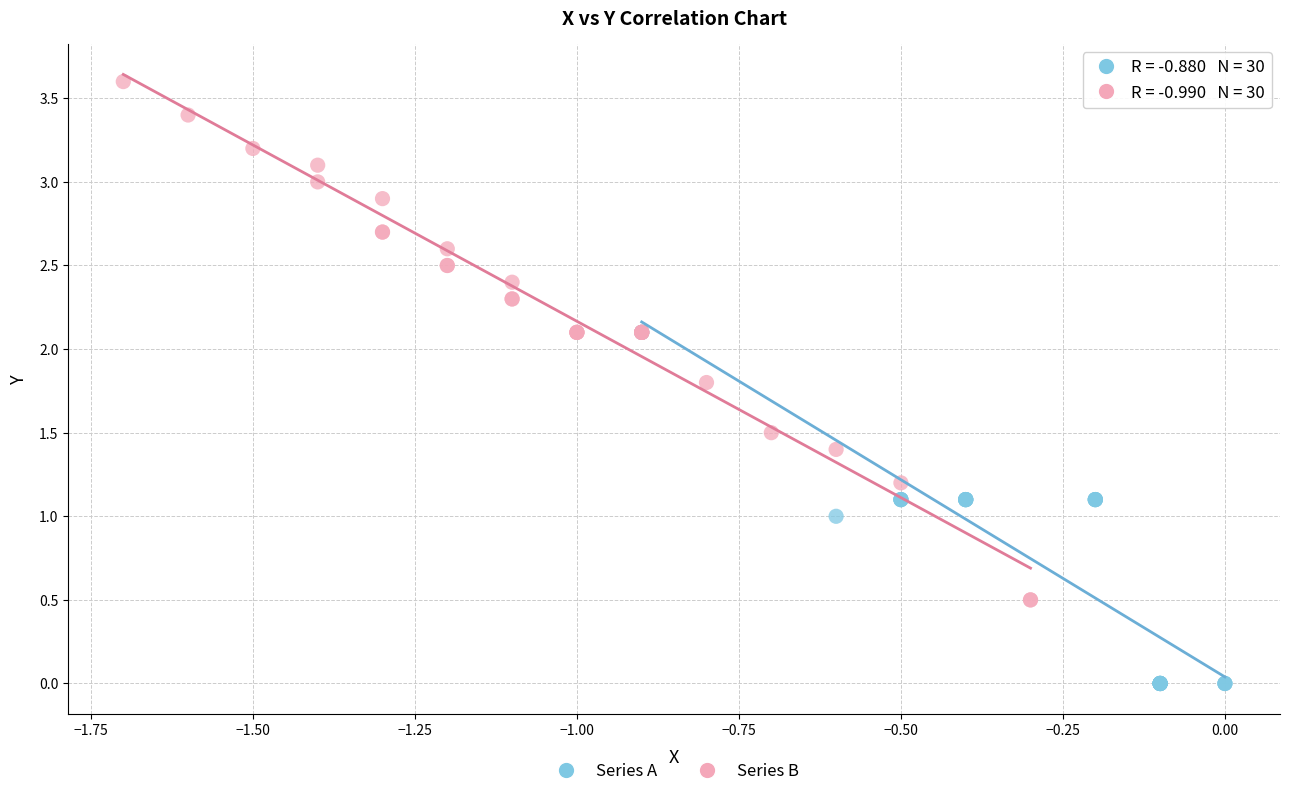

Which series has the largest Y range (max minus min)?

Series B